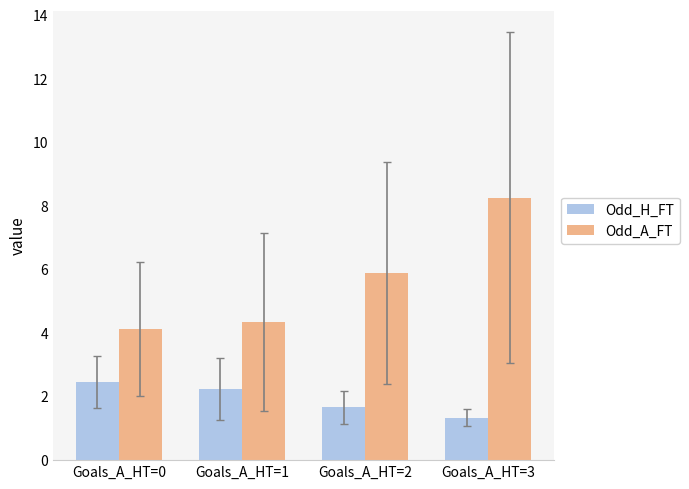

What is the difference between the maximum and second lowest values in the Odd_A_FT series?

3.9